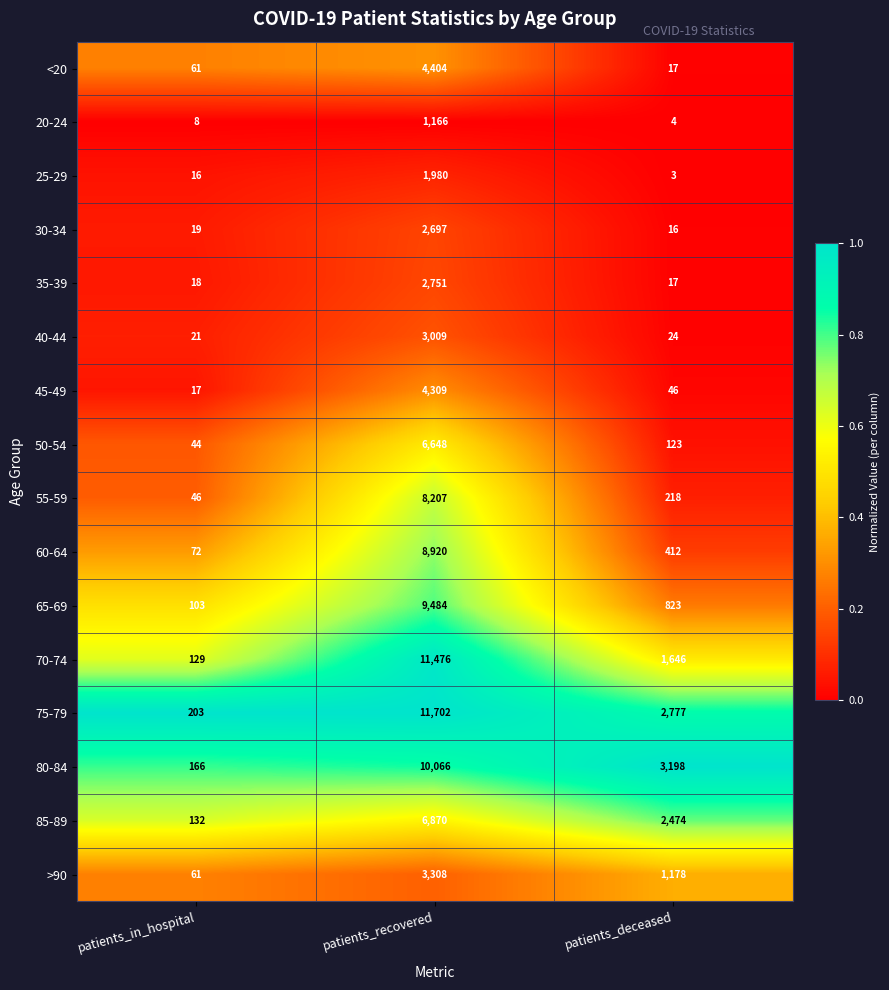

The value of 80-84 at patients_deceased is 5110. True or false?

False